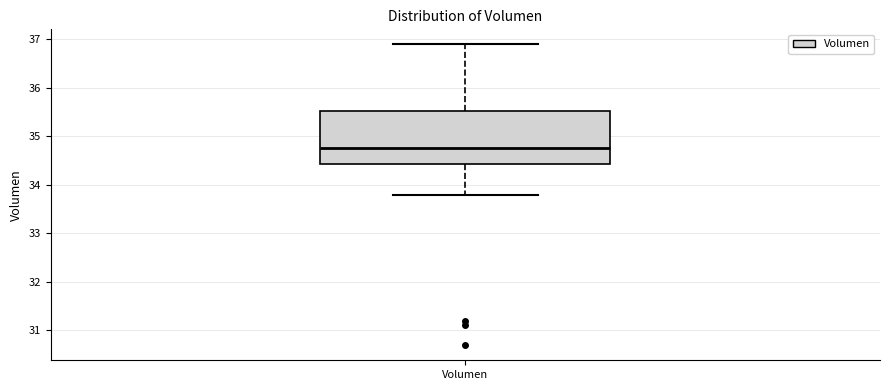

Read this box plot against the y-axis: the position of the median line, the range covered by the box, and the ends of both whiskers. The values are not printed on the chart, so give them approximately, as read against the axis.

median 34.8, box 34.4 to 35.5, whiskers 33.8 to 36.9